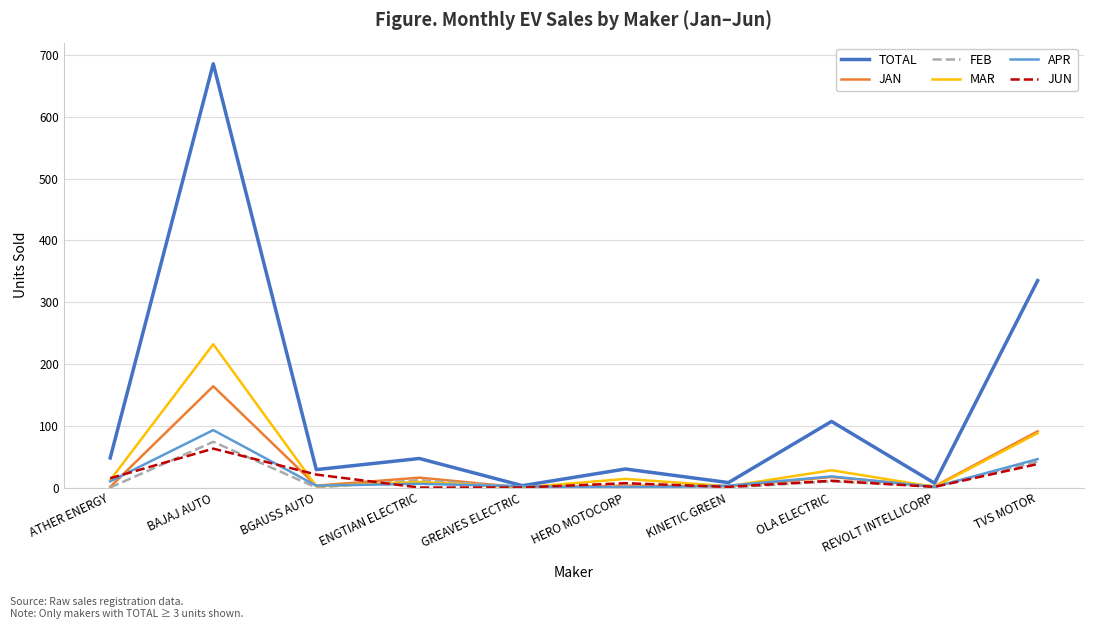

Does the chart have visible grid lines?

Yes